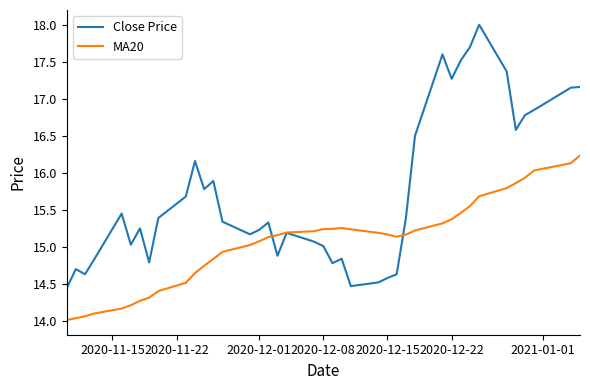

List the series in order of their overall mean, lowest first.

MA20, Close Price